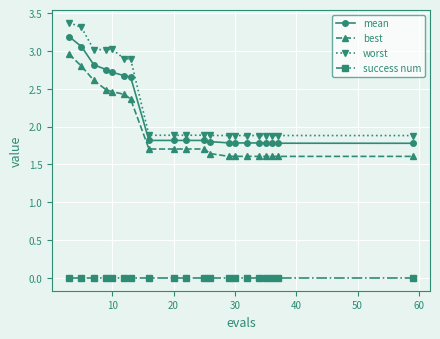

Count the number of categories in the chart.

20